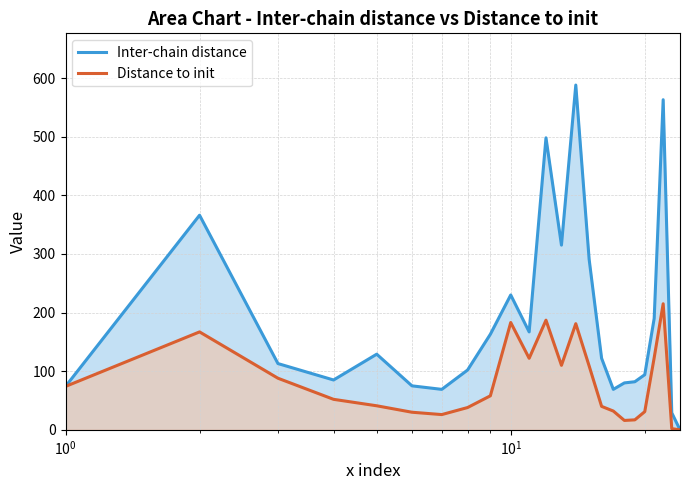

Which series has the largest total across all categories?

Inter-chain distance